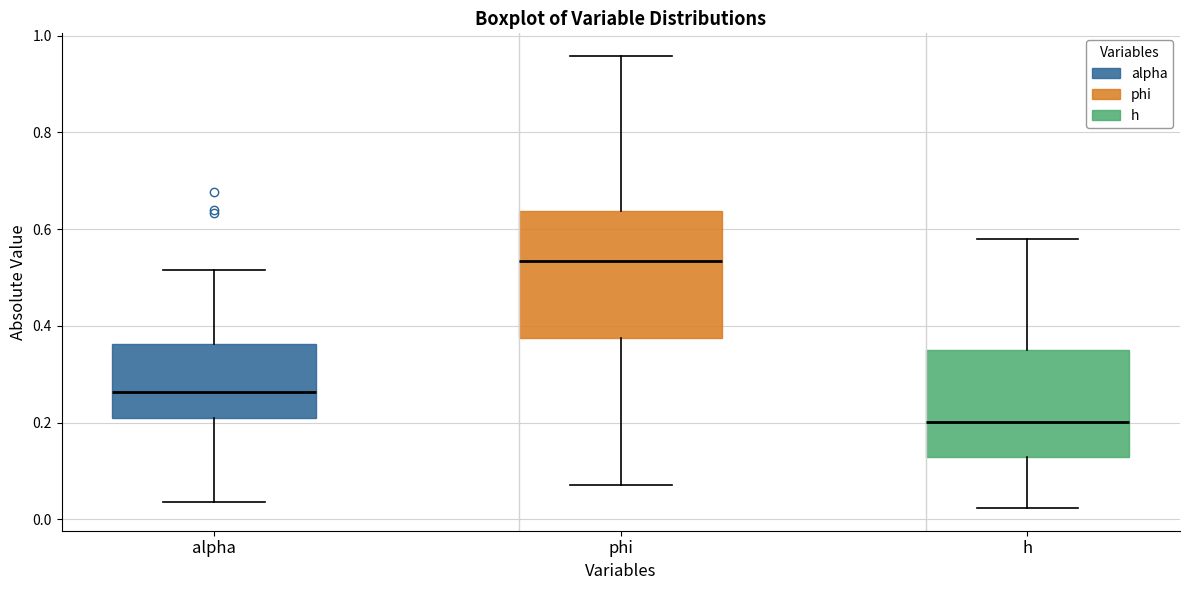

Where does the lower whisker of the box for h end on the y-axis? The values are not printed on the chart, so give them approximately, as read against the axis.

0.02